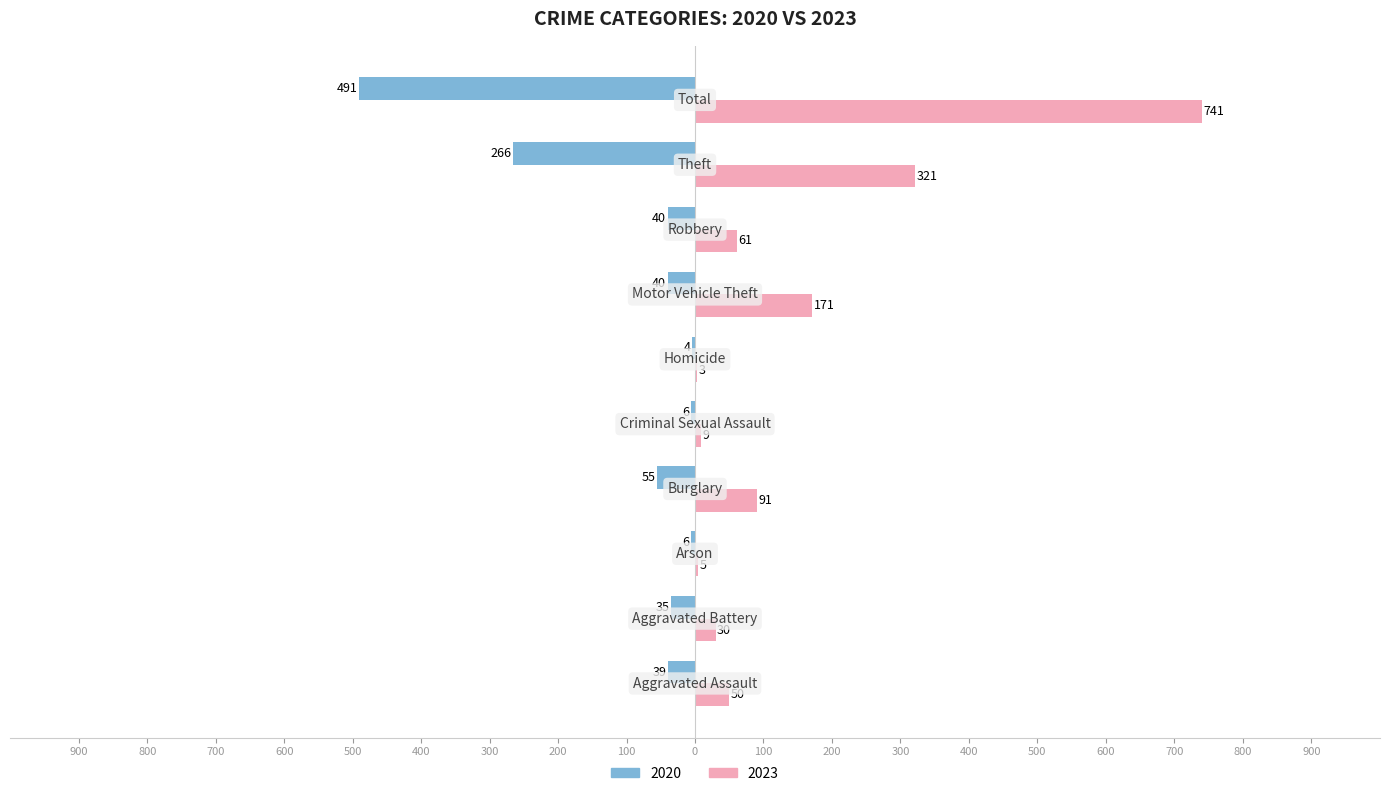

At which label does 2020 first exceed -39?

Aggravated Battery